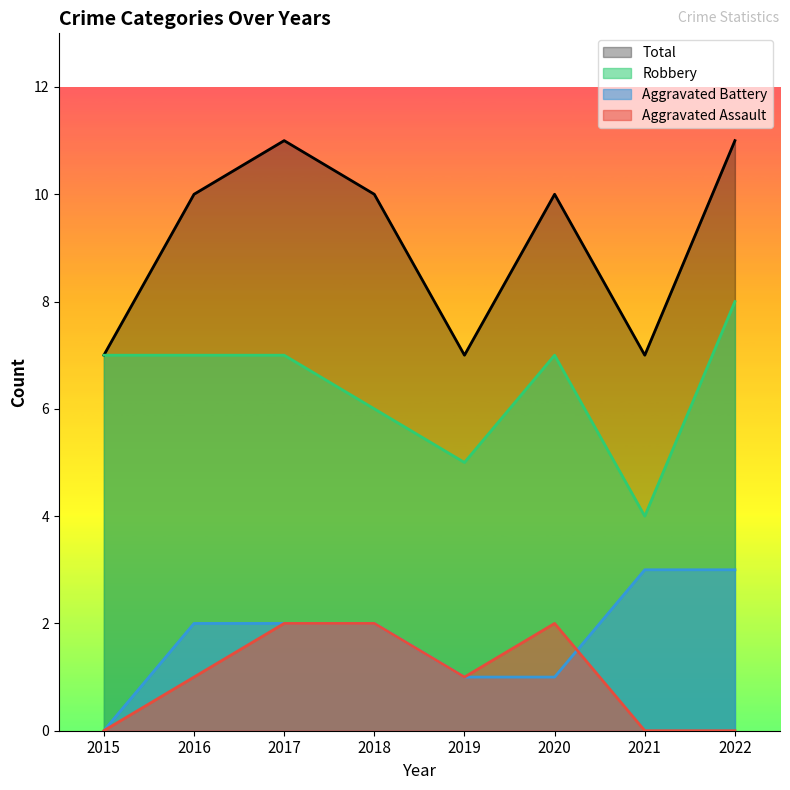

The value of Total at 2022 is 11. True or false?

True